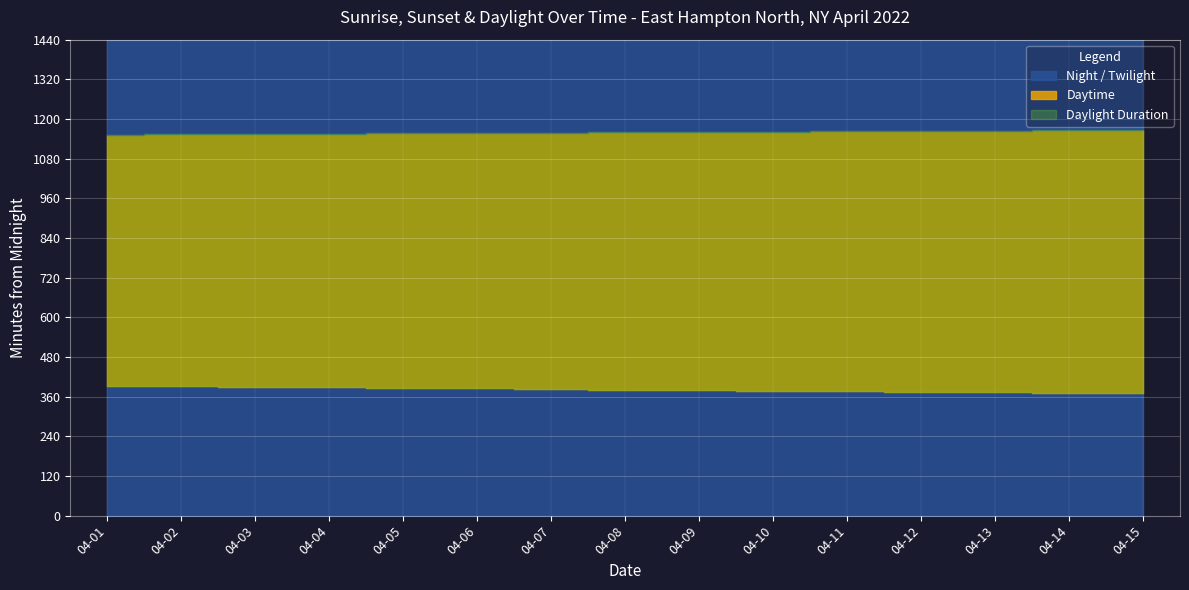

True or false: Moon Phases (1) has more than 1 interior local peaks.

False